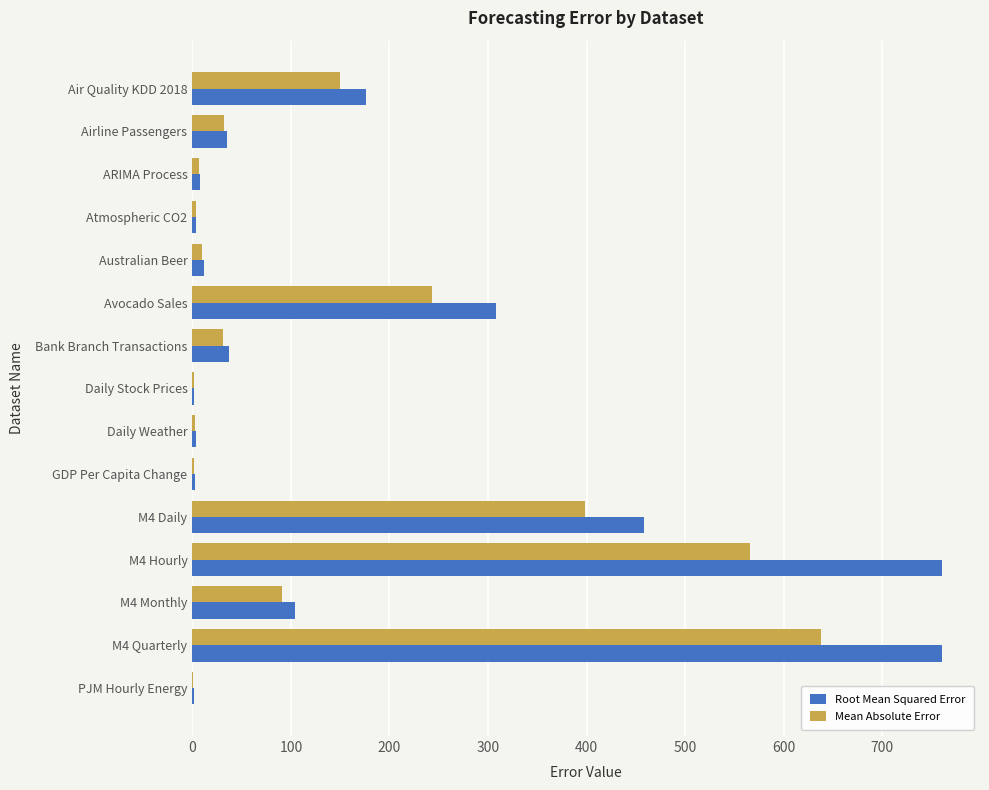

At which category is the sum across all series the highest?

M4 Quarterly